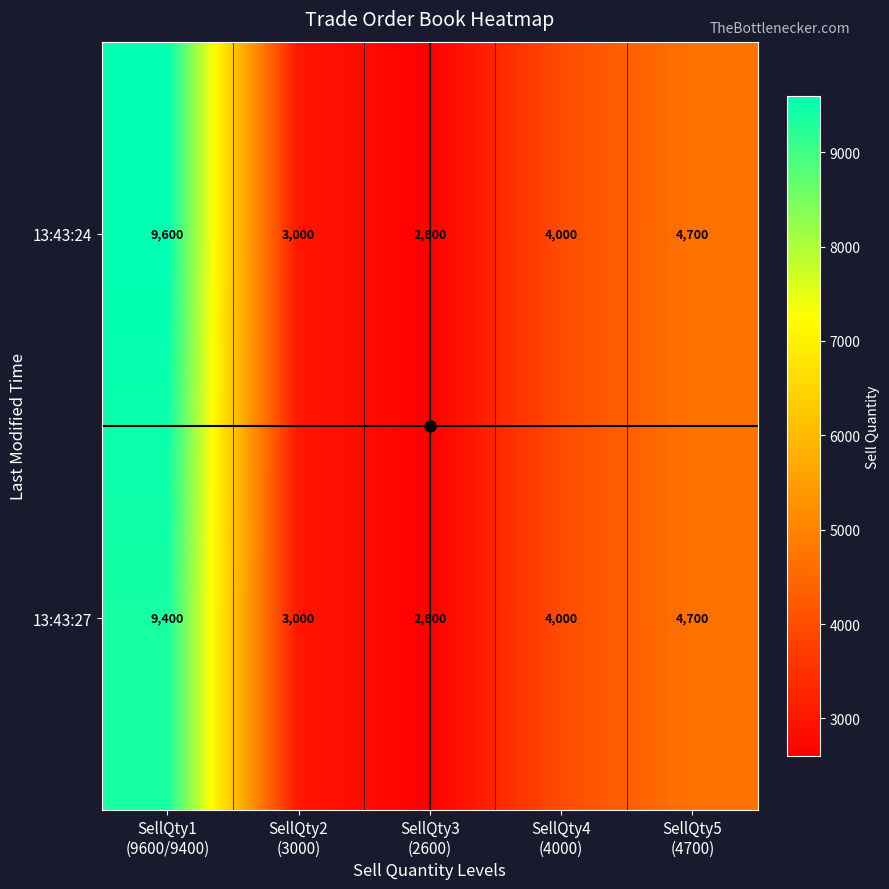

Which series has the largest total across all categories?

13:43:24